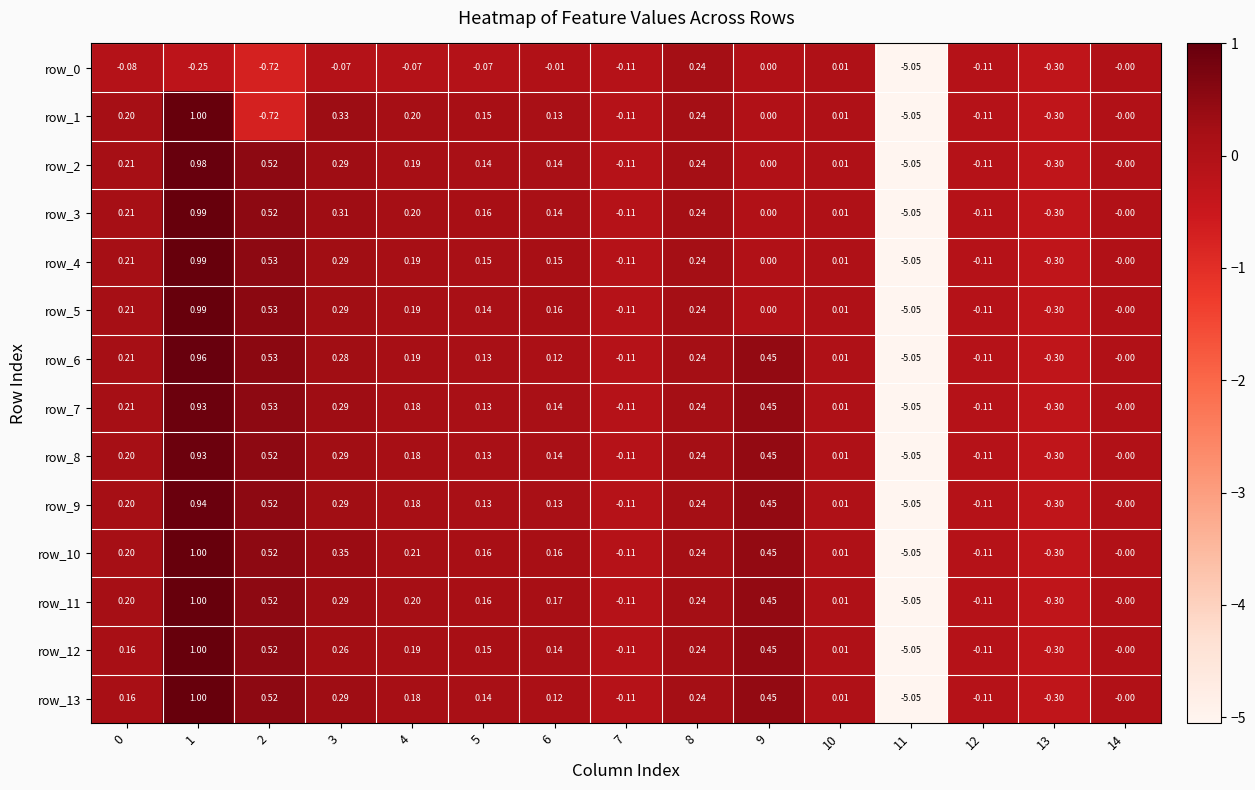

Is the value of row_12 at 1 greater than the value of row_4 at 12?

Yes